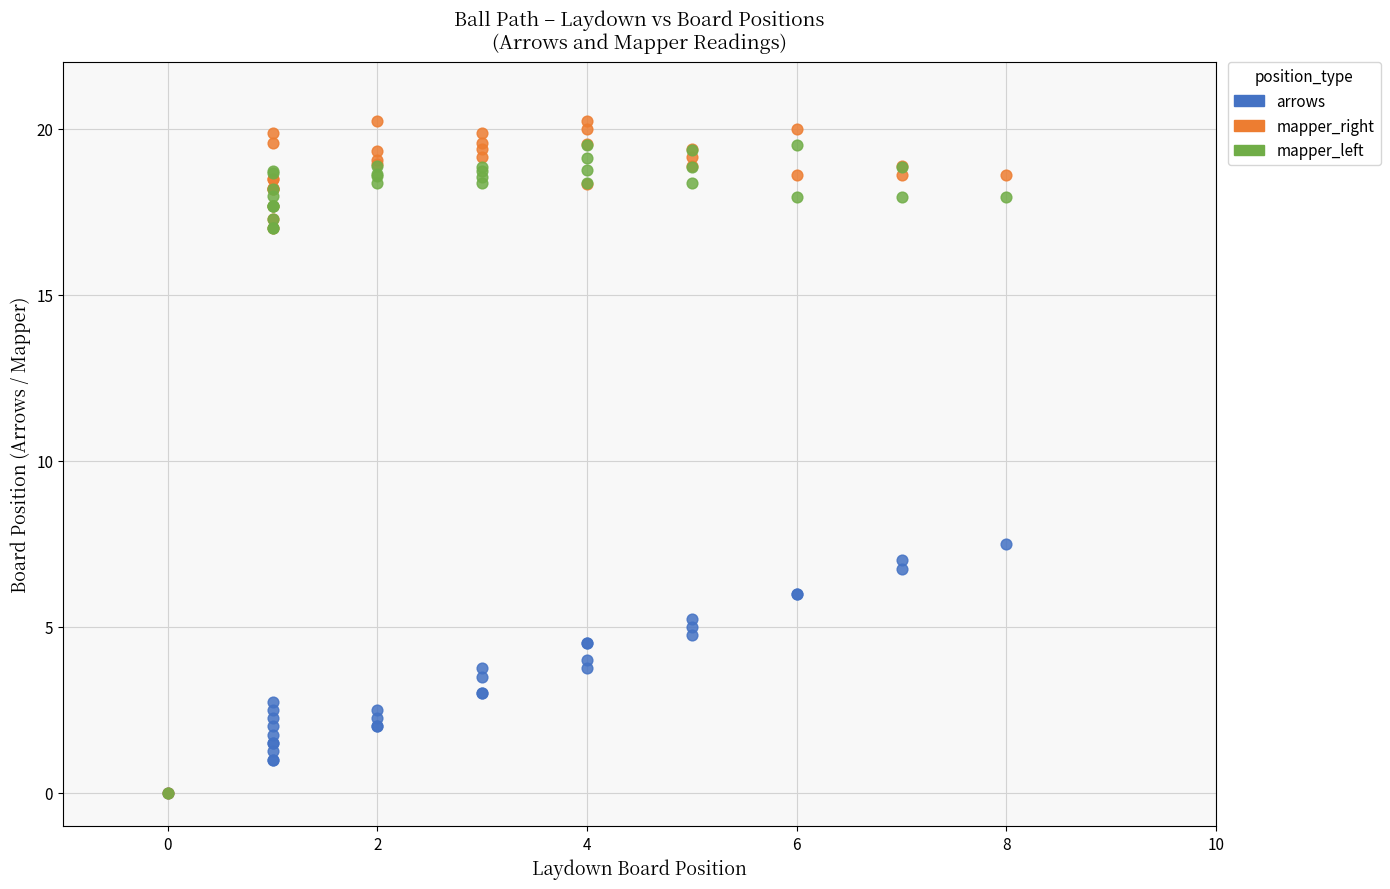

Which series reaches the maximum Y coordinate?

mapper_right